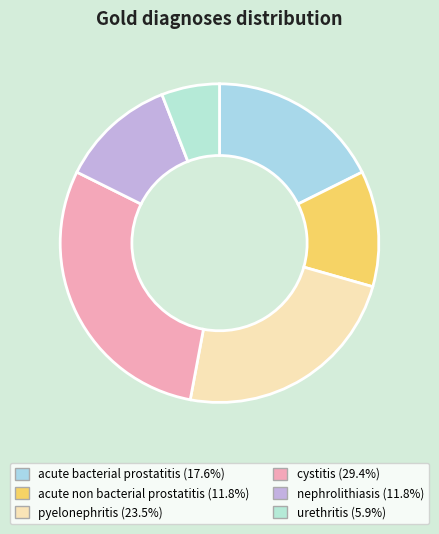

What is the smallest slice in the pie chart?

urethritis